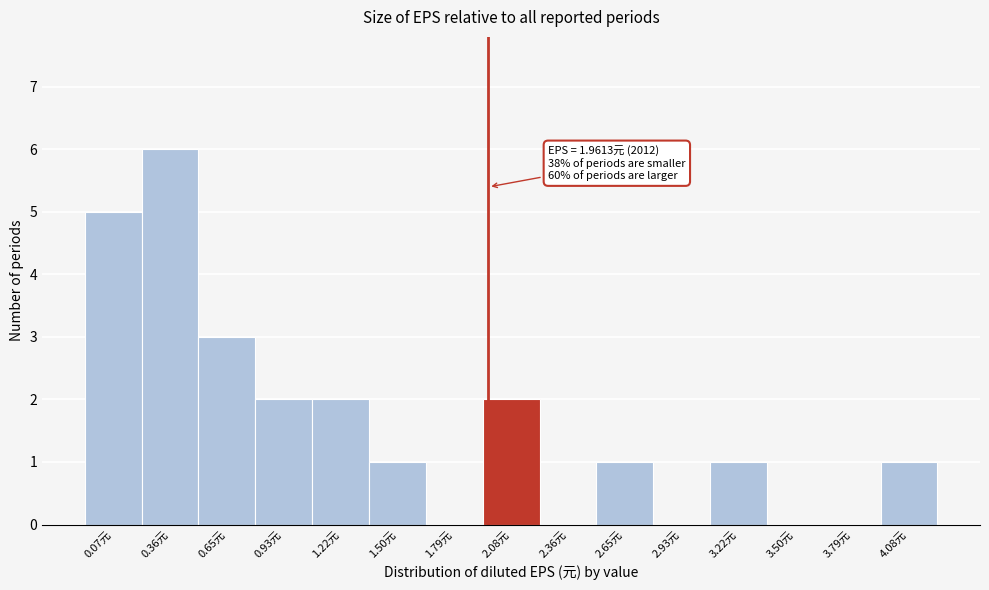

Over which range of the x-axis is the bar tallest?

0.20 to 0.50